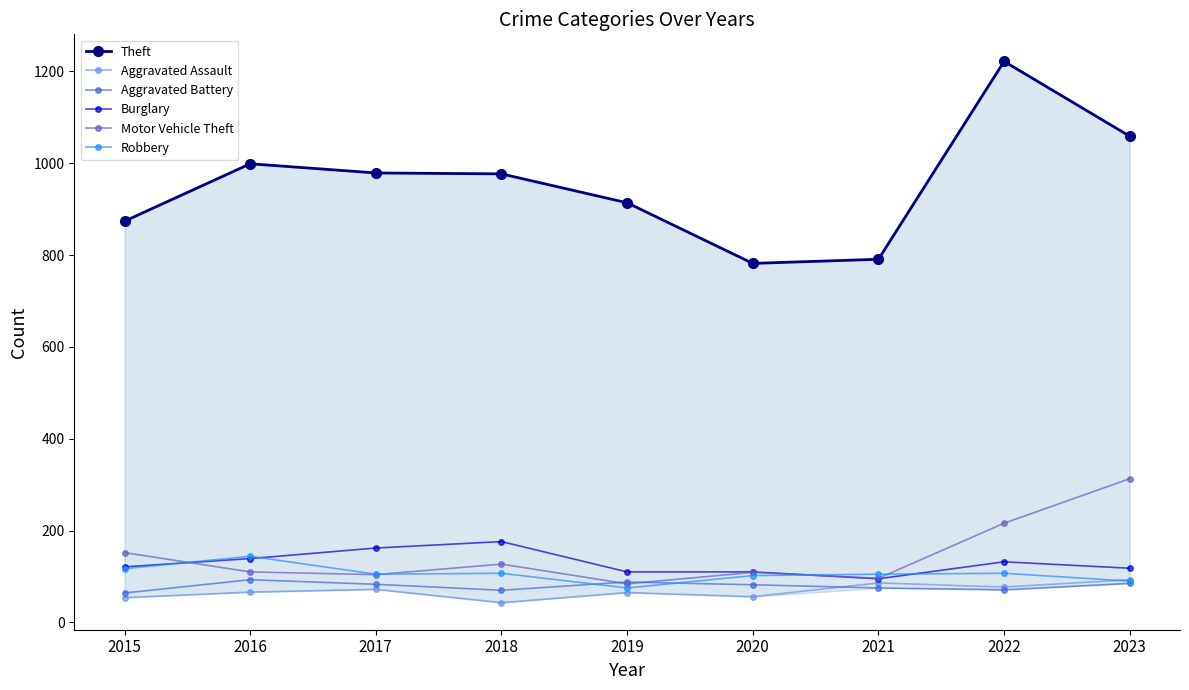

At which category does Theft reach its first local peak?

2016